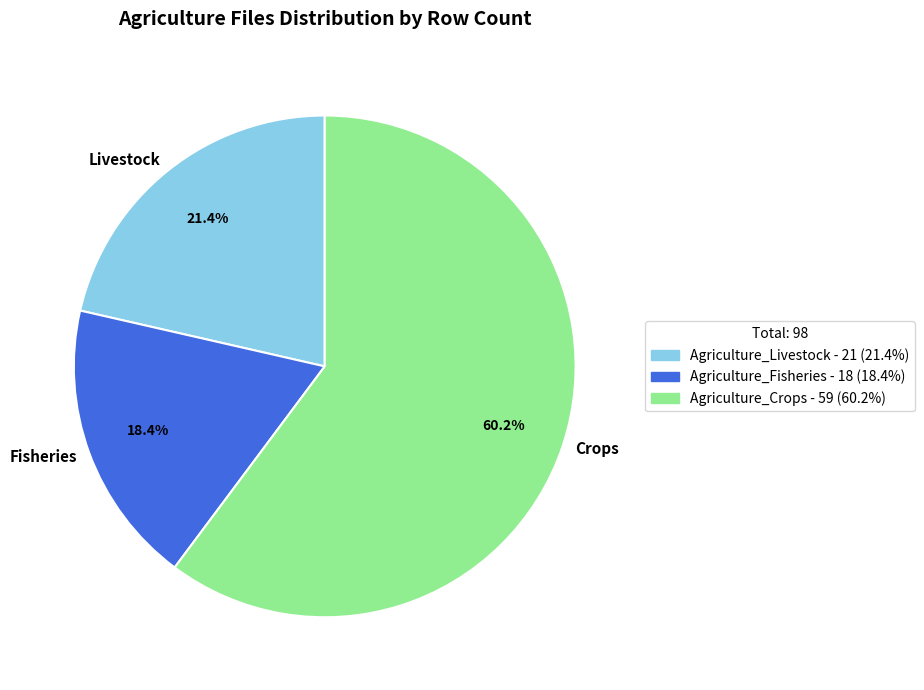

Between Fisheries and Livestock, which is larger?

Livestock